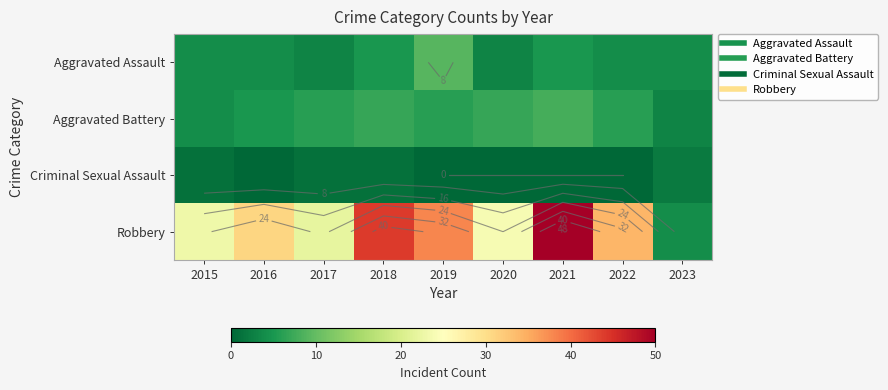

Which series has the largest range (max minus min)?

Robbery